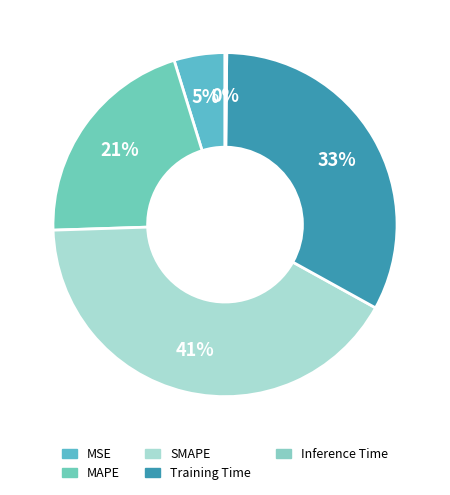

The MAPE slice represents 9% of the pie. True or false?

False